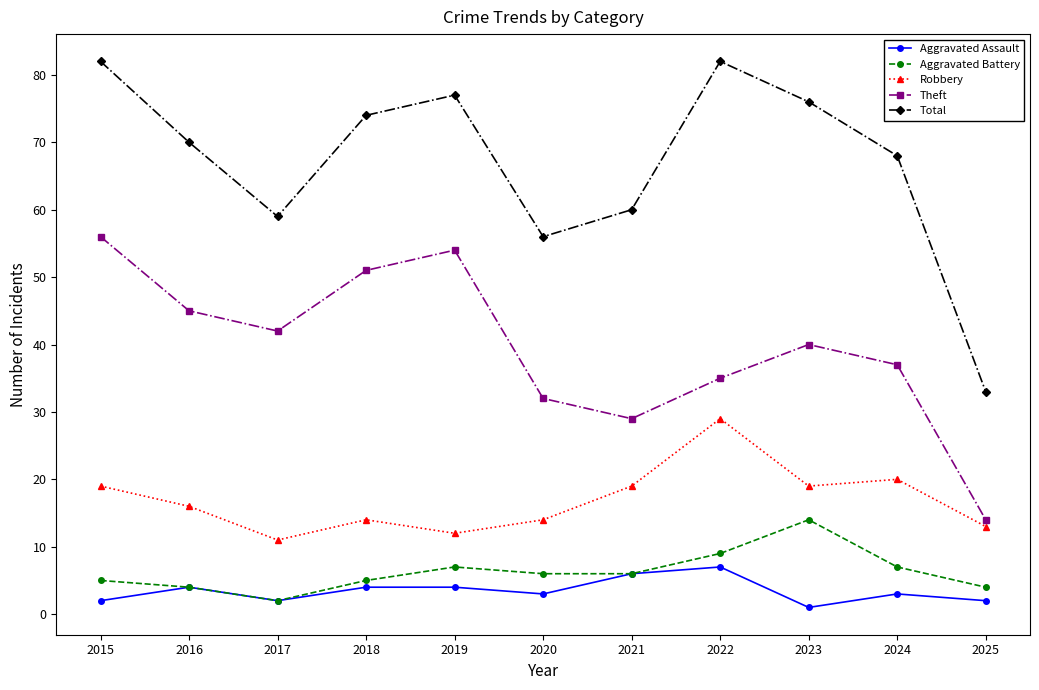

What is the value of the Theft point at the 3rd from the left?

42